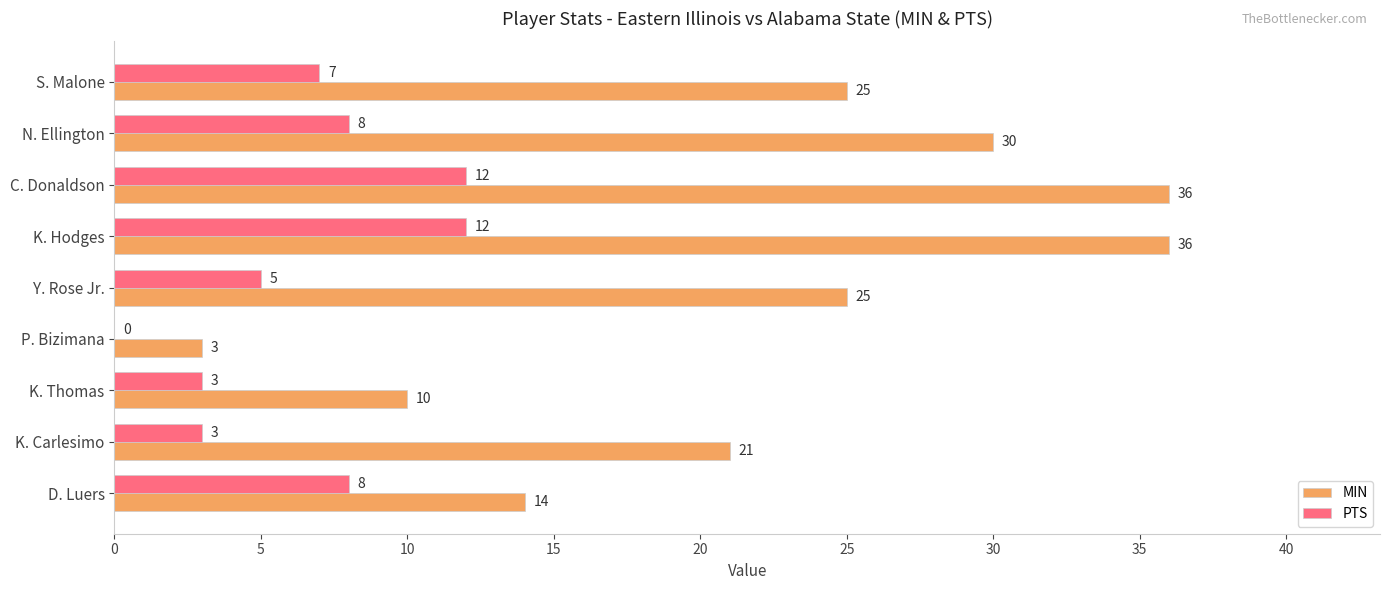

What is the sum of all MIN values?

200